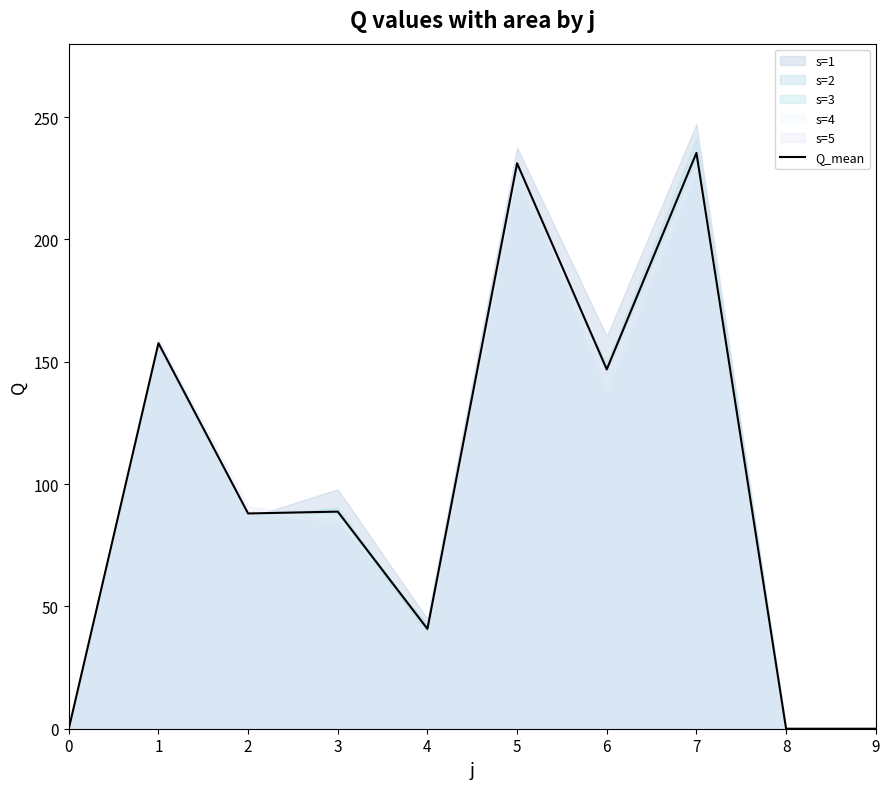

What is the change in value from 3 to 6?

+58.1